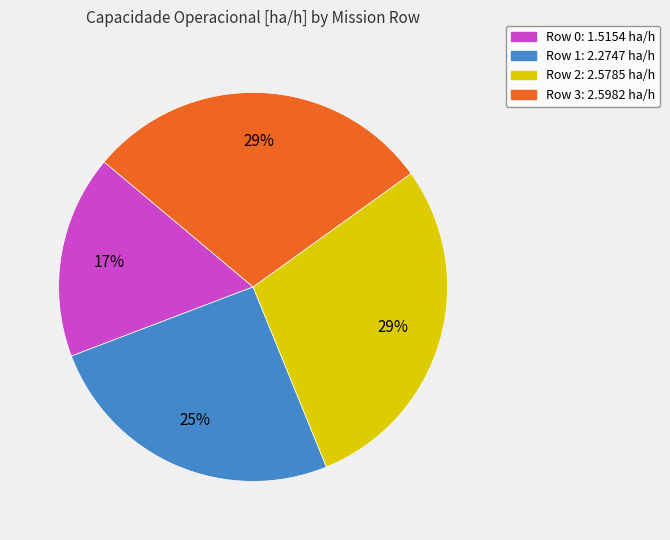

To the nearest percent, what is the difference between the Row 3 and Row 1 slice percentages?

4%